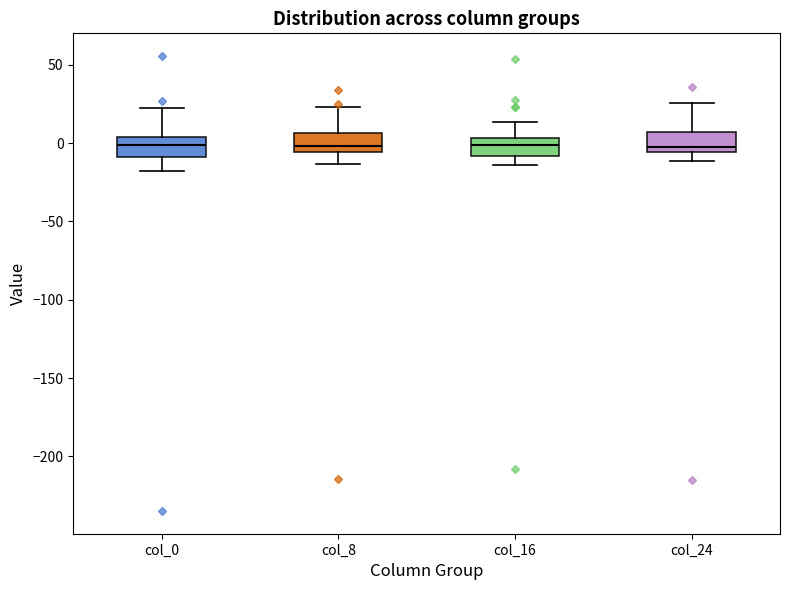

Reading left to right, transcribe this box plot: for each box, give where its median line is, the range the box spans, and where its two whiskers end, as read against the y-axis. The values are not printed on the chart, so give them approximately, as read against the axis.

col_0: median 0, box -10 to 5, whiskers -20 to 20
col_8: median 0, box -5 to 5, whiskers -15 to 25
col_16: median 0, box -10 to 5, whiskers -15 to 15
col_24: median 0, box -5 to 5, whiskers -10 to 25